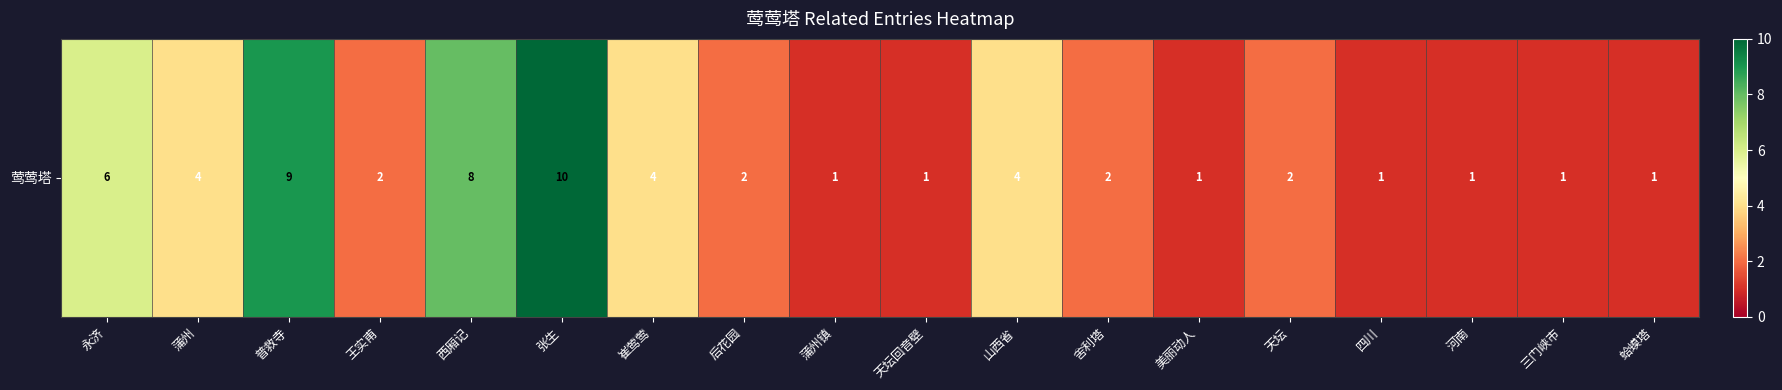

What is the change in value from 普救寺 to 山西省?

-5